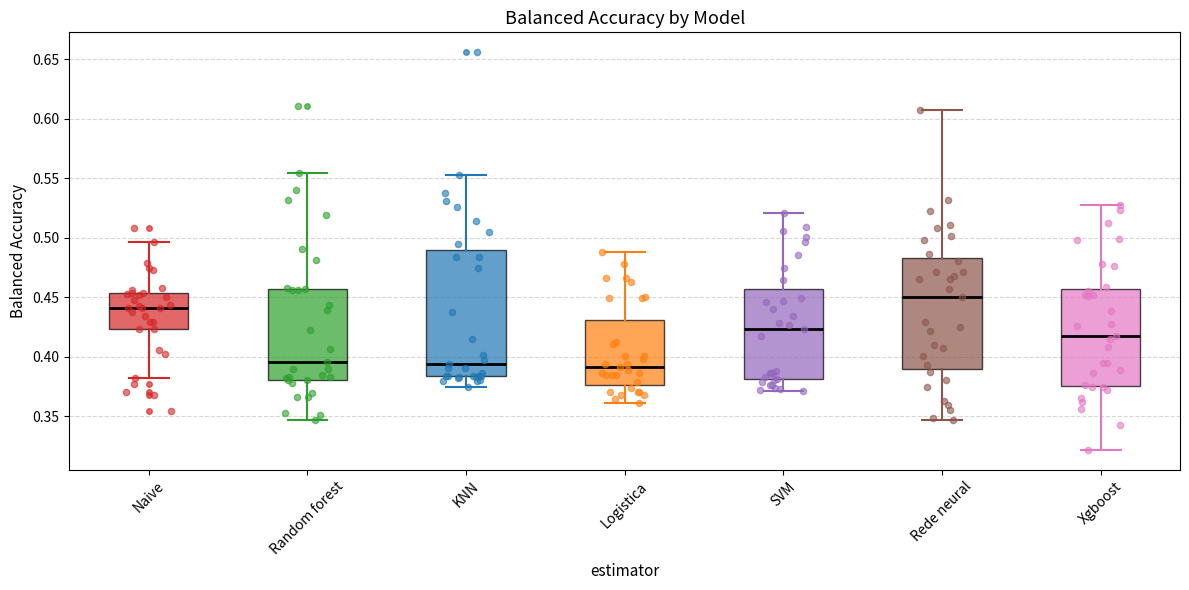

Where is the lower edge of the box for Logistica on the y-axis? The values are not printed on the chart, so give them approximately, as read against the axis.

0.375